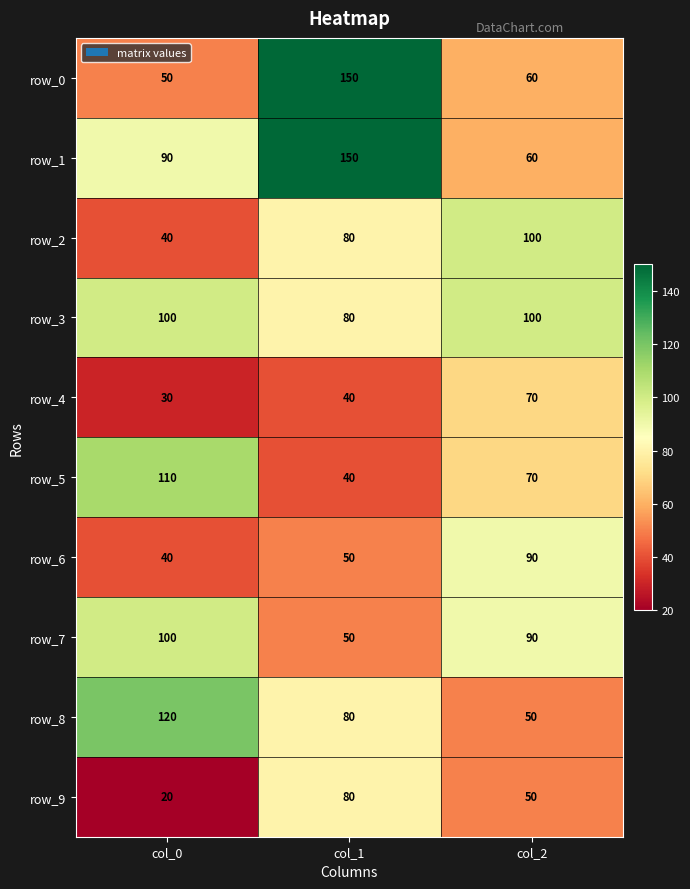

Which series has the largest total across all categories?

row_1